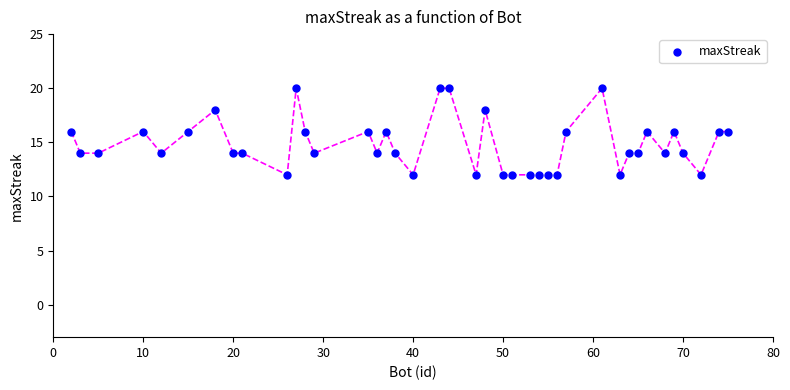

What is the range of Y values (max minus min)?

8